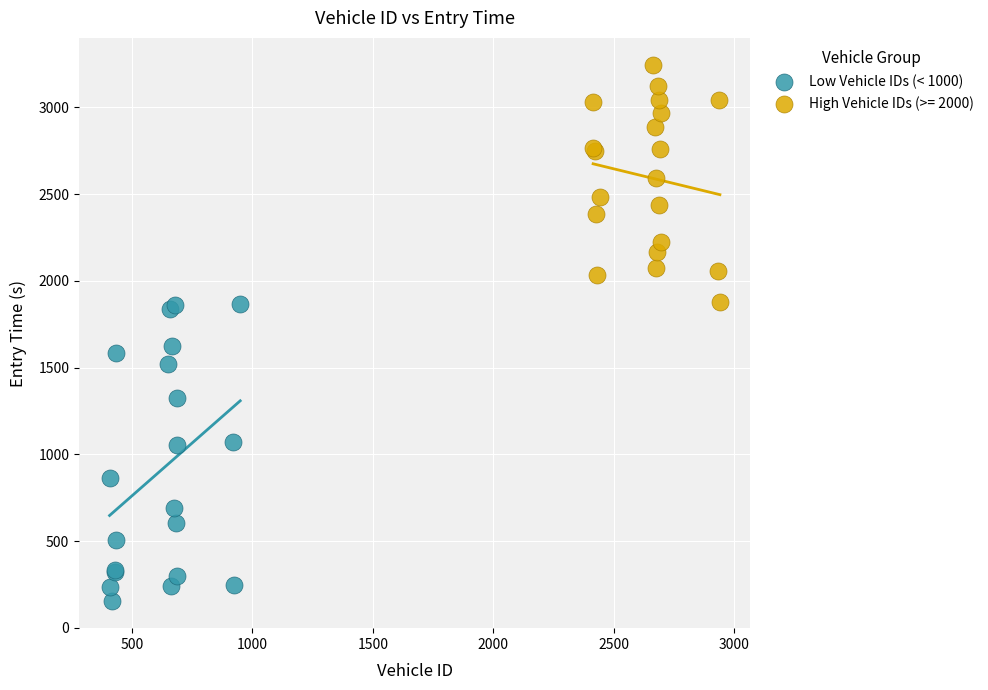

Which series reaches the maximum Y coordinate?

High Vehicle IDs (>= 2000)